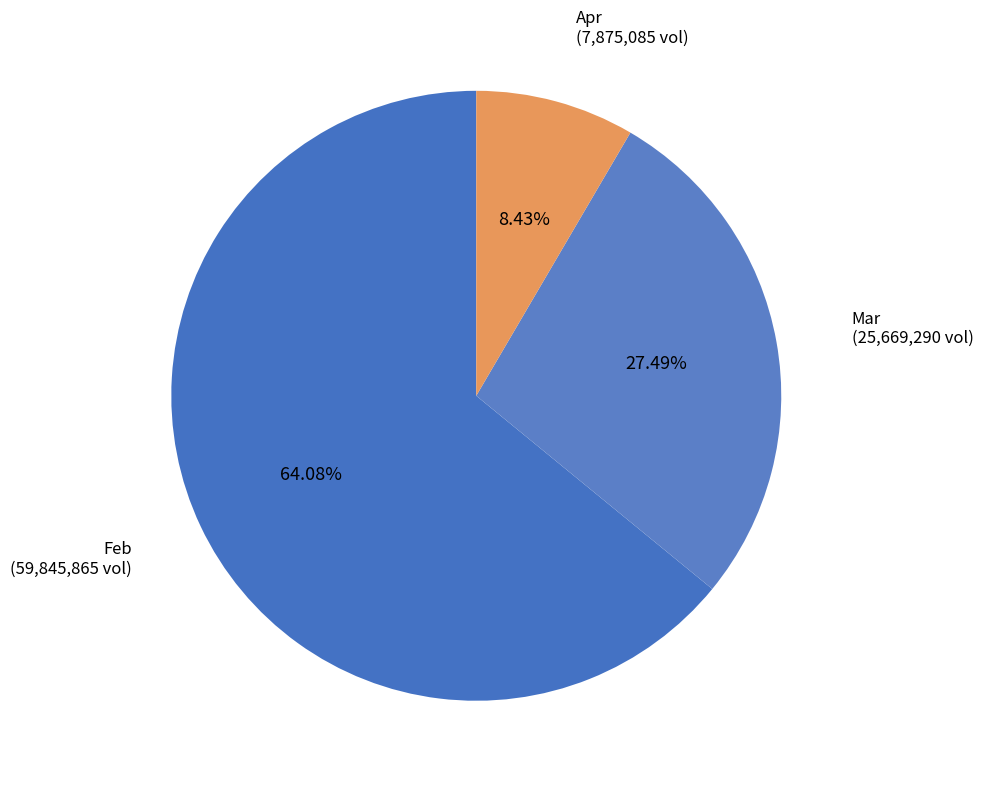

How many segments does this pie chart have?

3